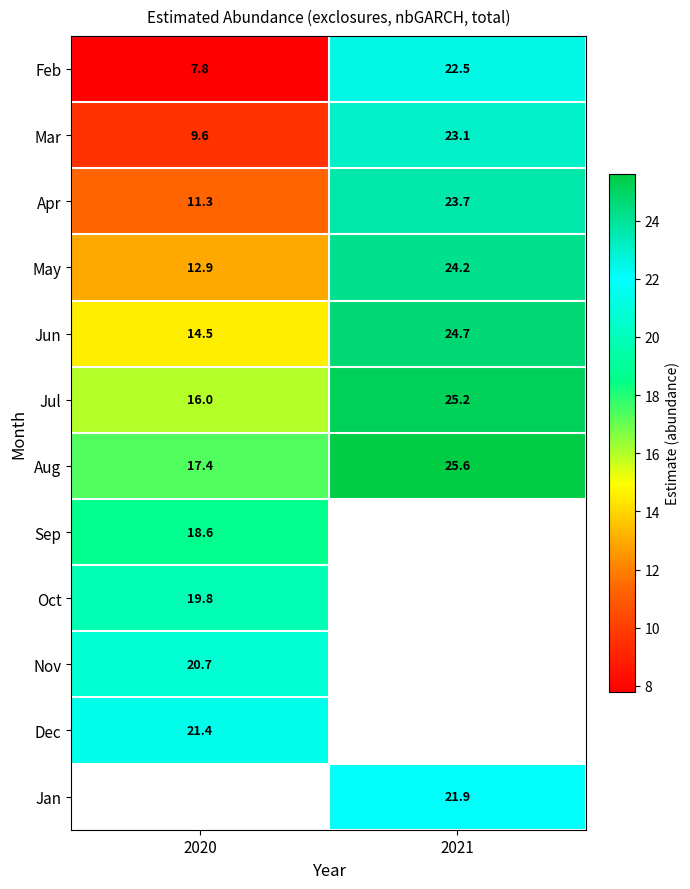

Which has a higher value, 2021 or 2020?

2021